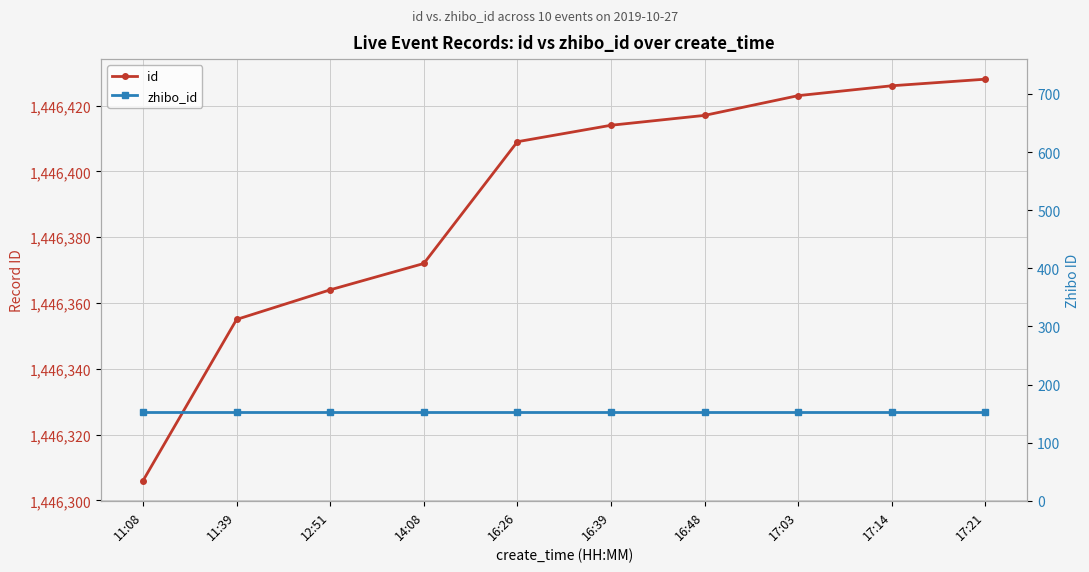

How many lines are shown in the chart?

2